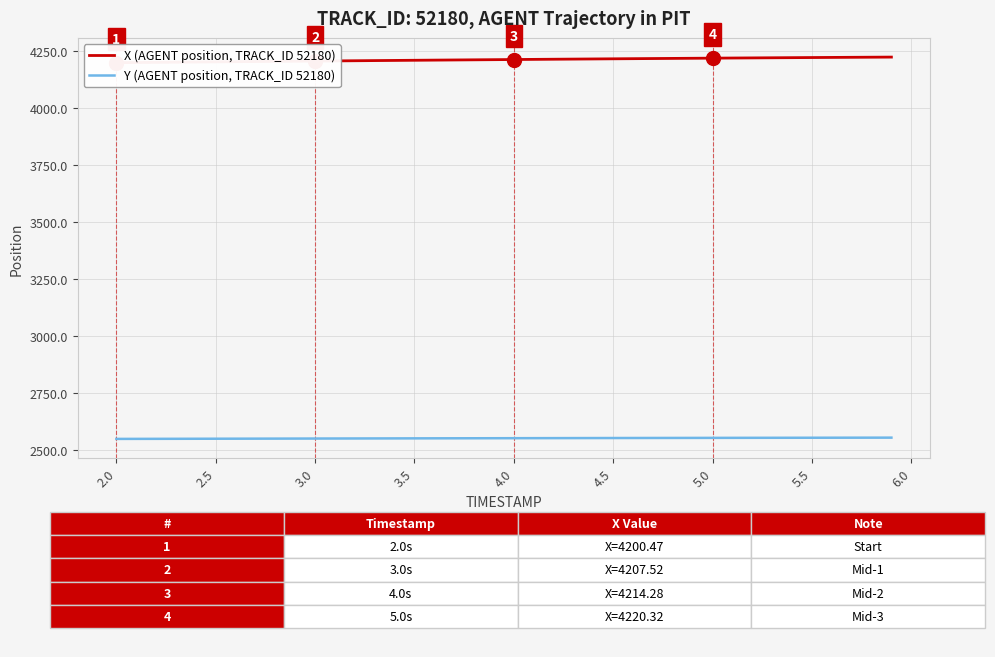

How many series are shown in this chart?

2